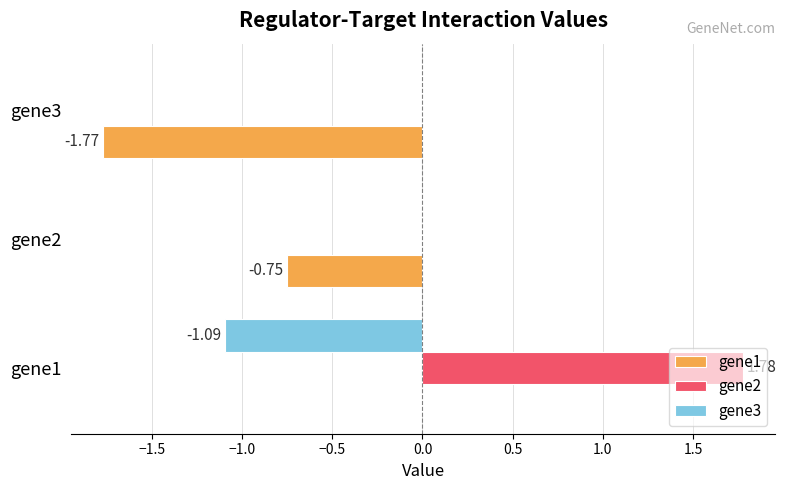

How many data points does each series have?

3